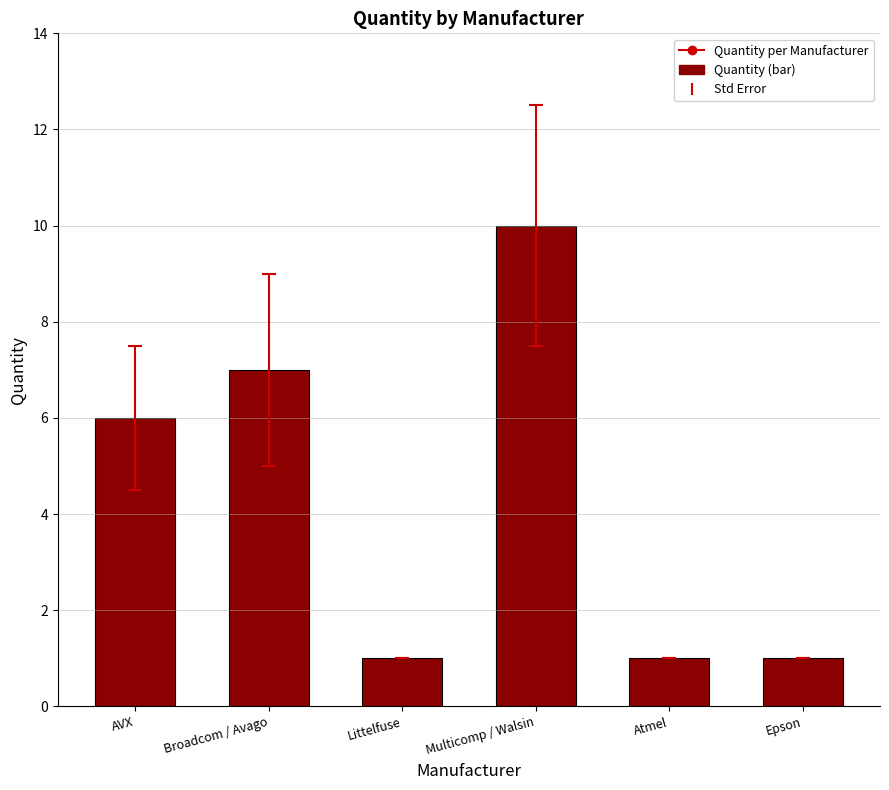

What is the change in value from AVX to Atmel?

-5